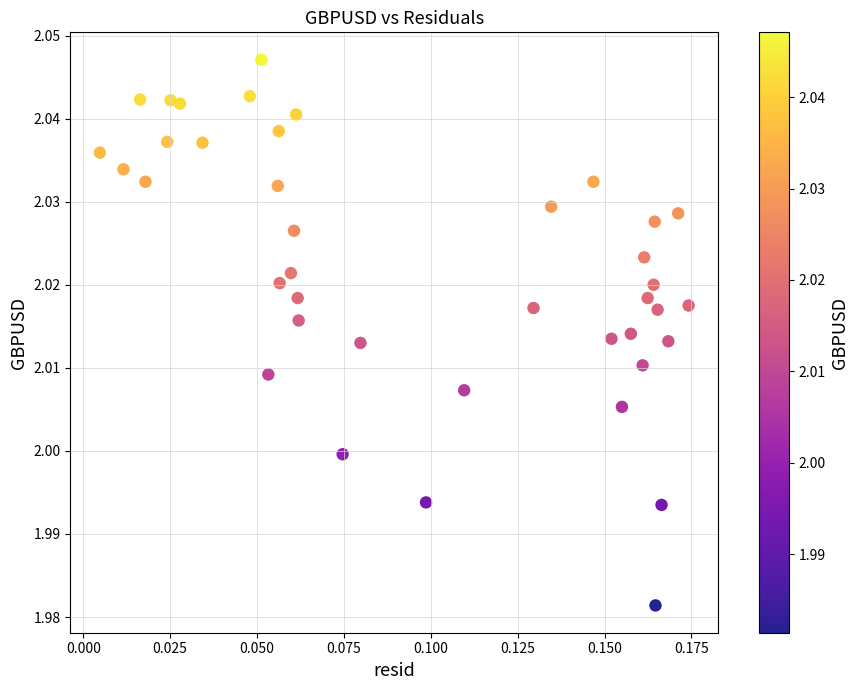

How many data points are displayed?

40